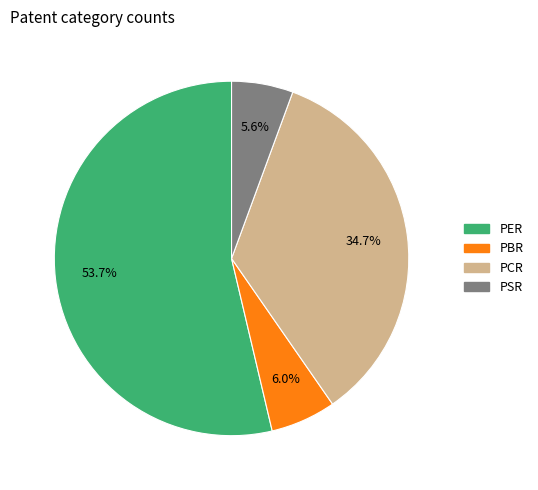

To the nearest percent, what is the combined percentage of PER and PSR?

59%